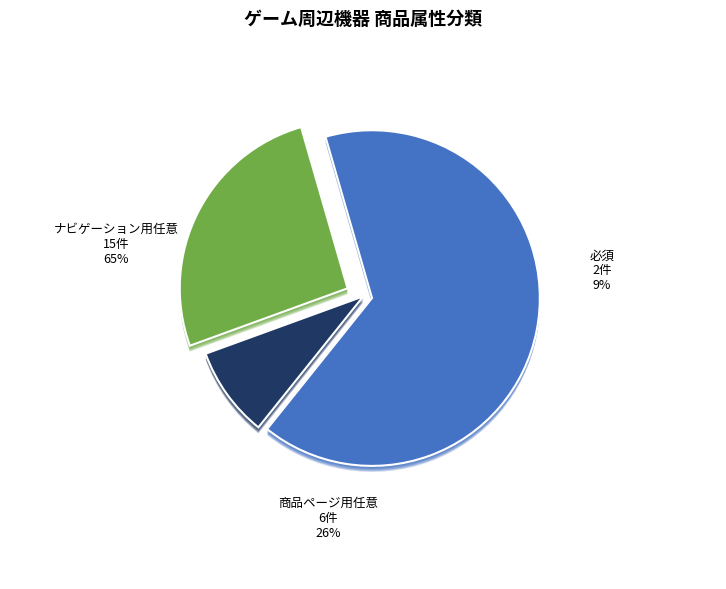

To the nearest percent, what portion does 必須 represent?

9%